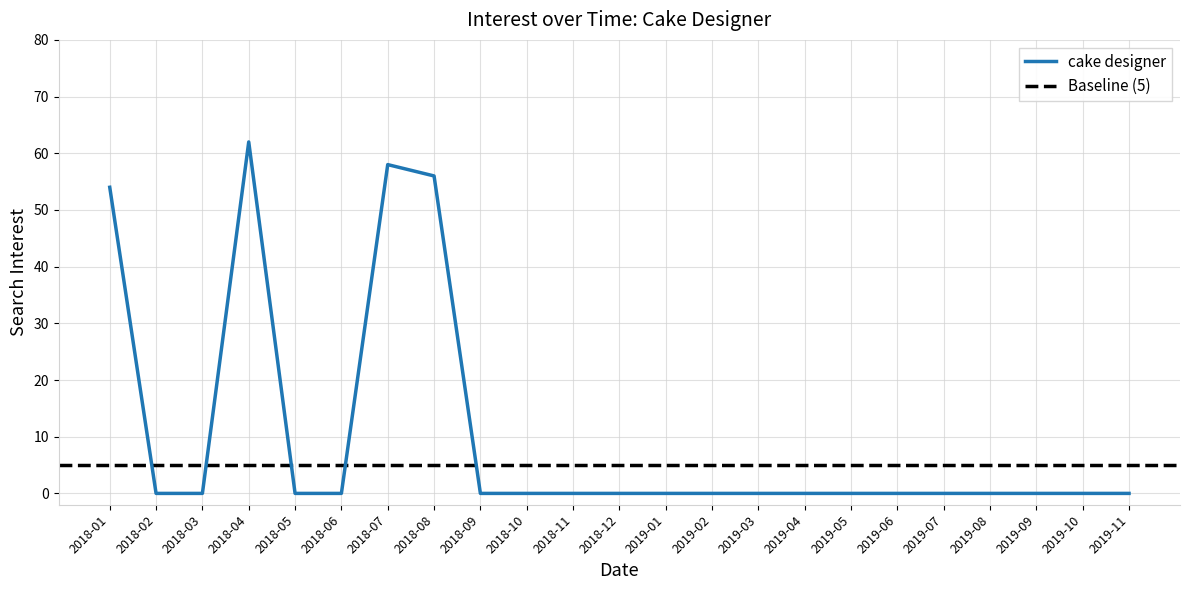

Is it true that the value at 2018-02 is 42?

False